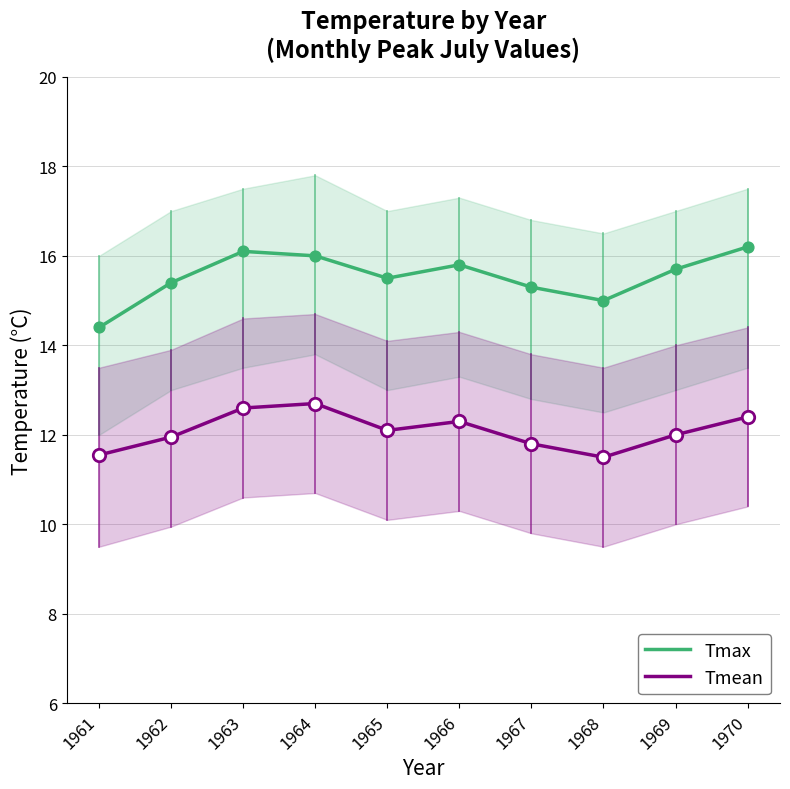

At how many categories does at least one series exceed 15?

8